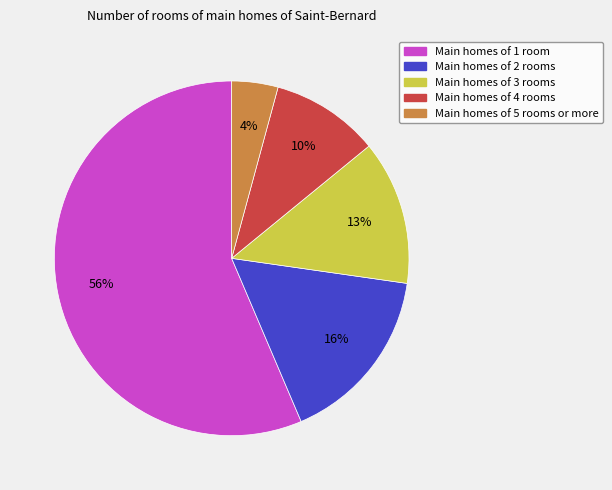

Rank the categories by value from highest to lowest.

Main homes of 1 room, Main homes of 2 rooms, Main homes of 3 rooms, Main homes of 4 rooms, Main homes of 5 rooms or more